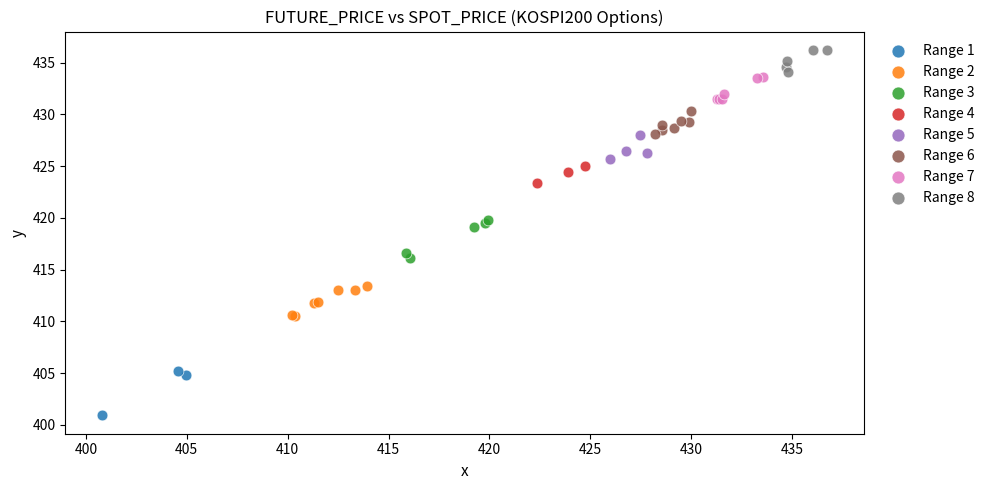

Which series contains the lowest Y value?

Range 1